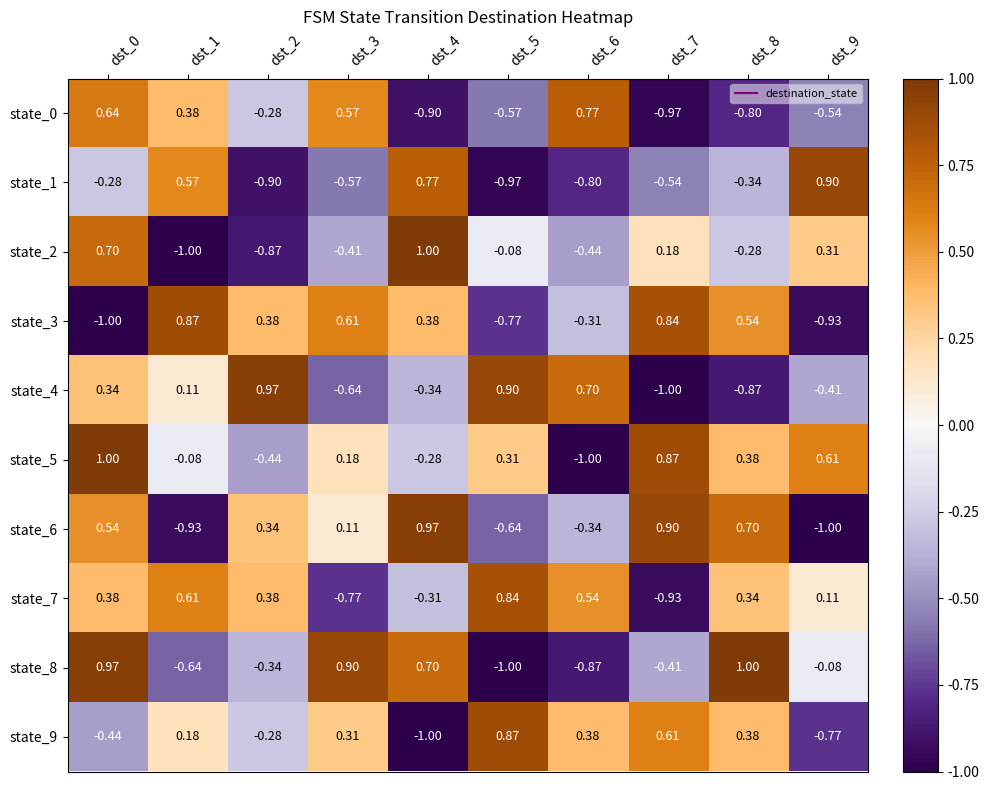

Is the value of state_3 at dst_4 greater than the value of state_1 at dst_0?

Yes